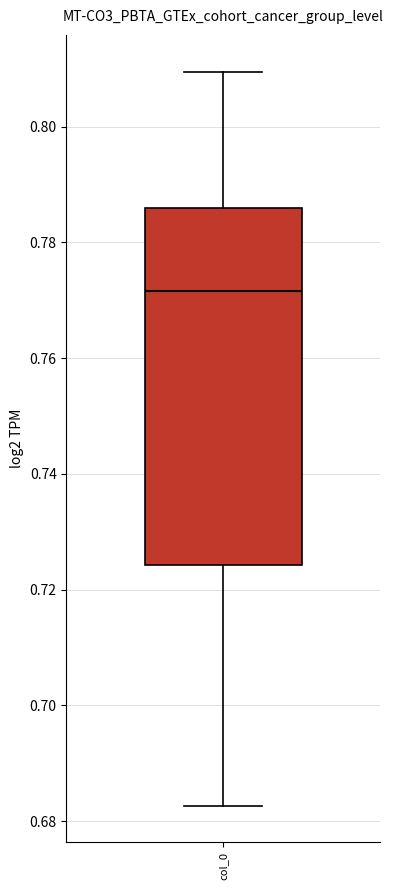

Where does the upper whisker of the box for col_0 end on the y-axis? The values are not printed on the chart, so give them approximately, as read against the axis.

0.810